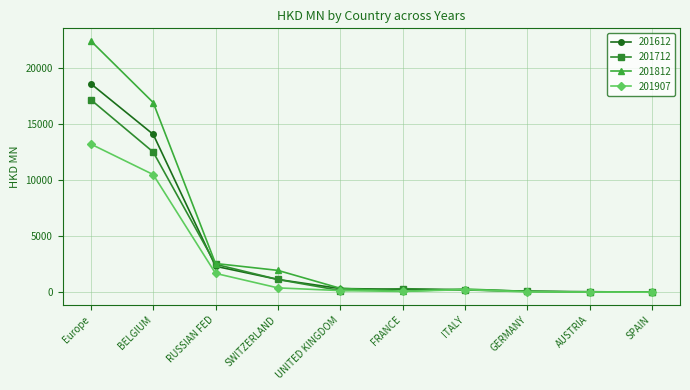

What is the maximum value for 201712?

17193.0